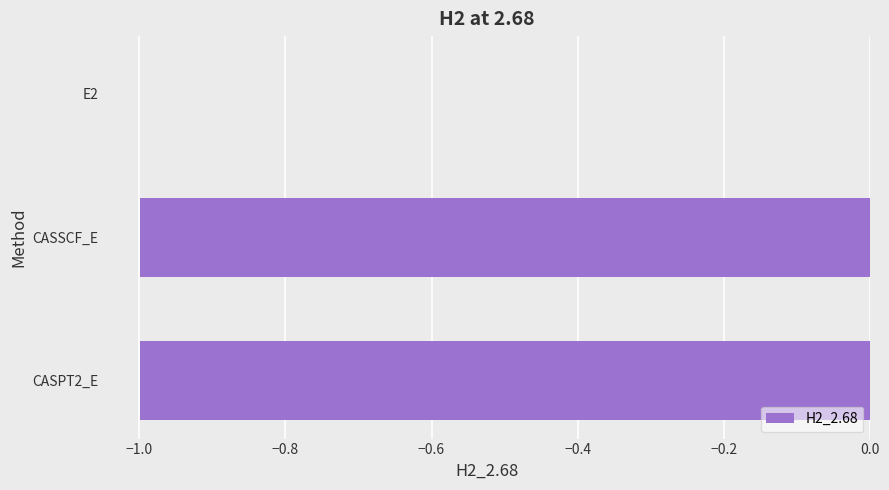

How many data points does each series have?

3